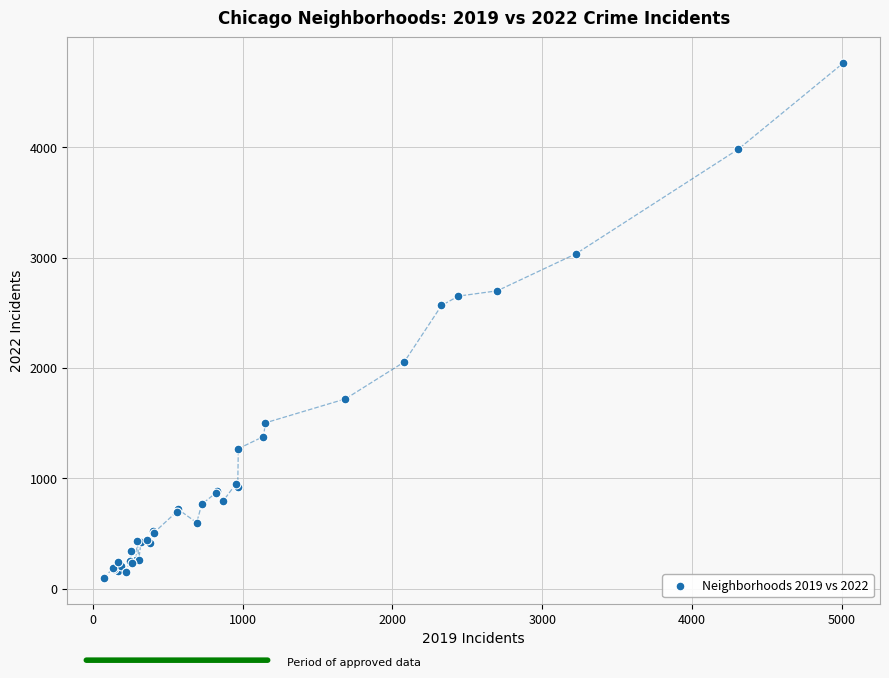

What Y value in the scatter plot is closest to 2430?

2566